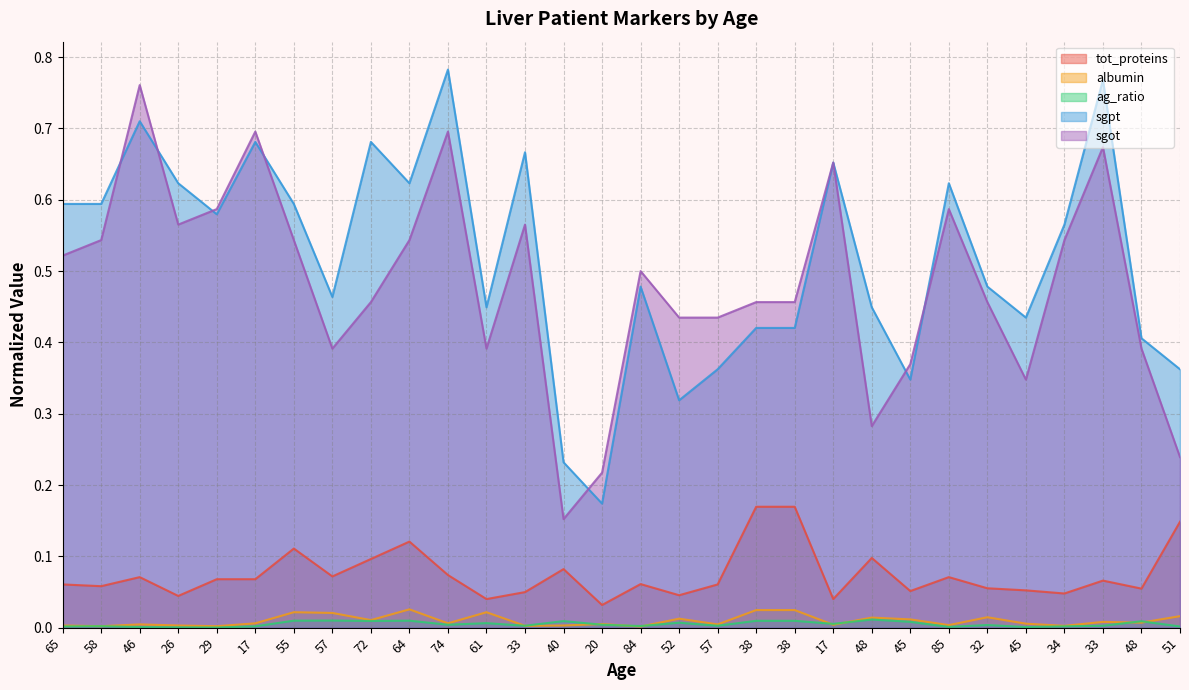

What are all the series names shown in the legend?

tot_proteins, albumin, ag_ratio, sgpt, sgot